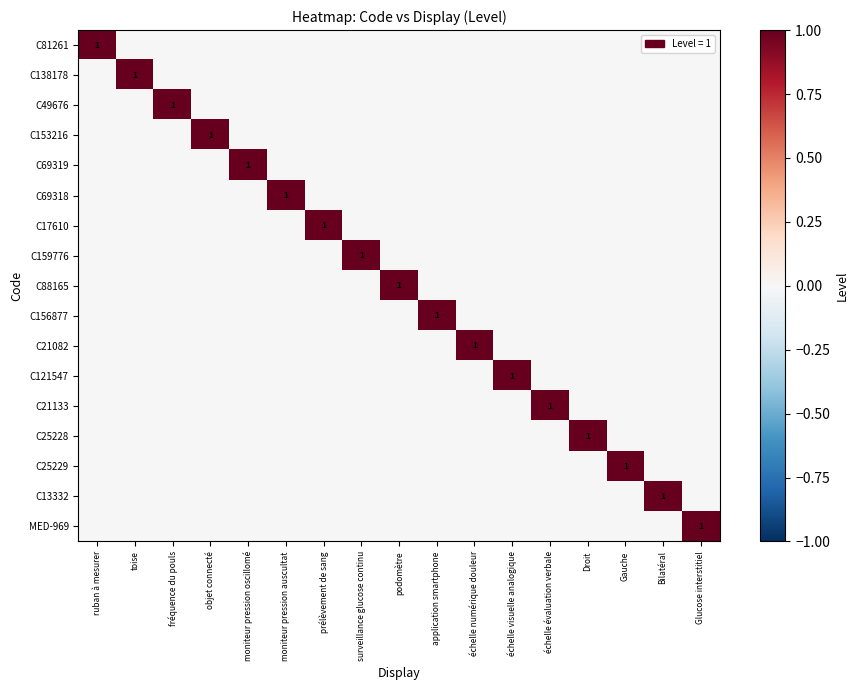

Is the value of C13332 at objet connecté greater than the value of MED-969 at moniteur pression oscillomé?

No